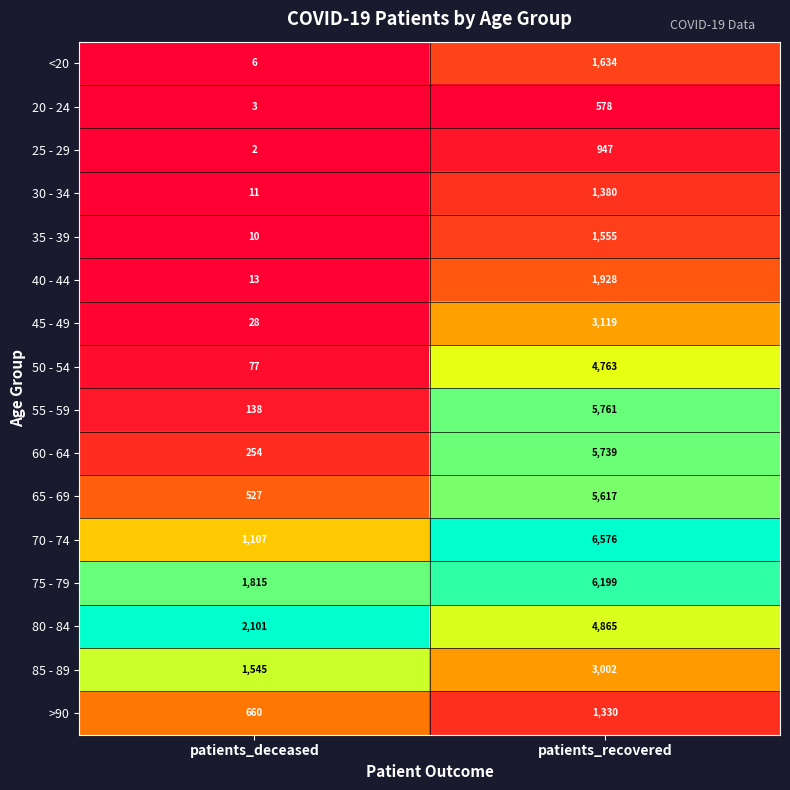

What is the minimum value for 30 - 34?

11